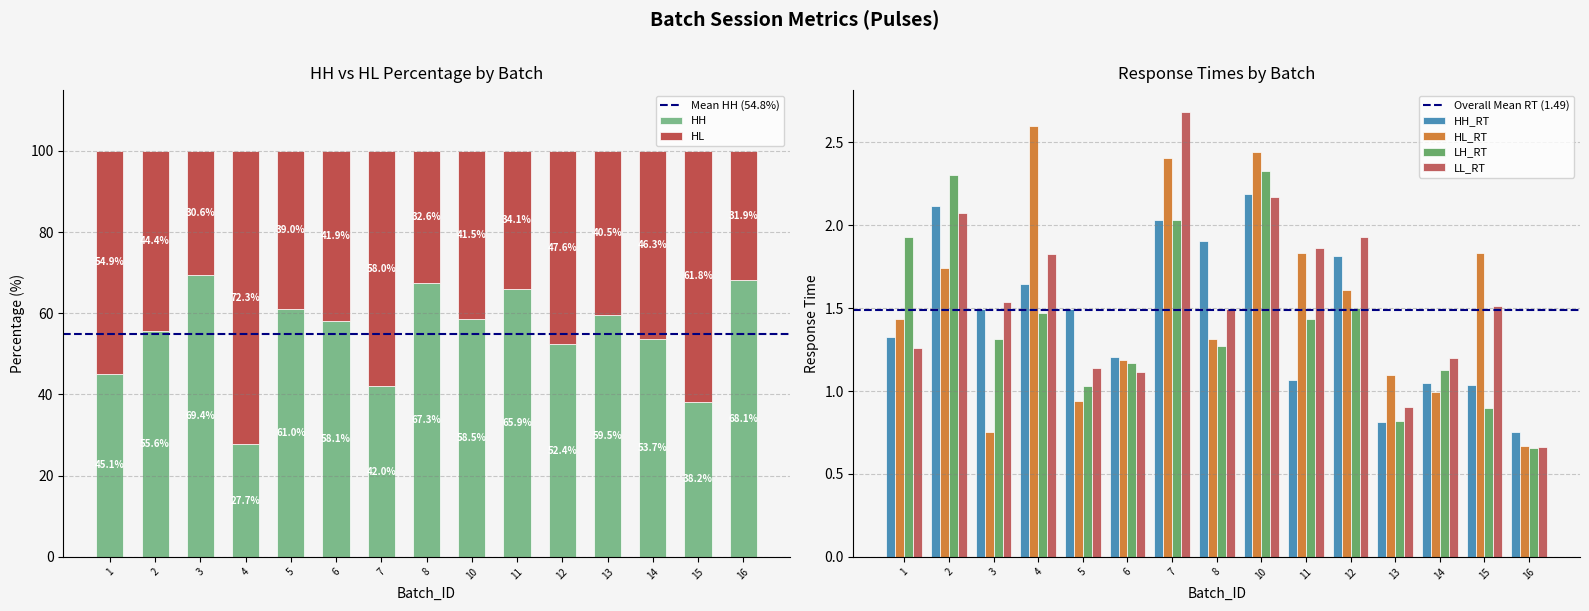

What is the sum of all HH values?

822.6